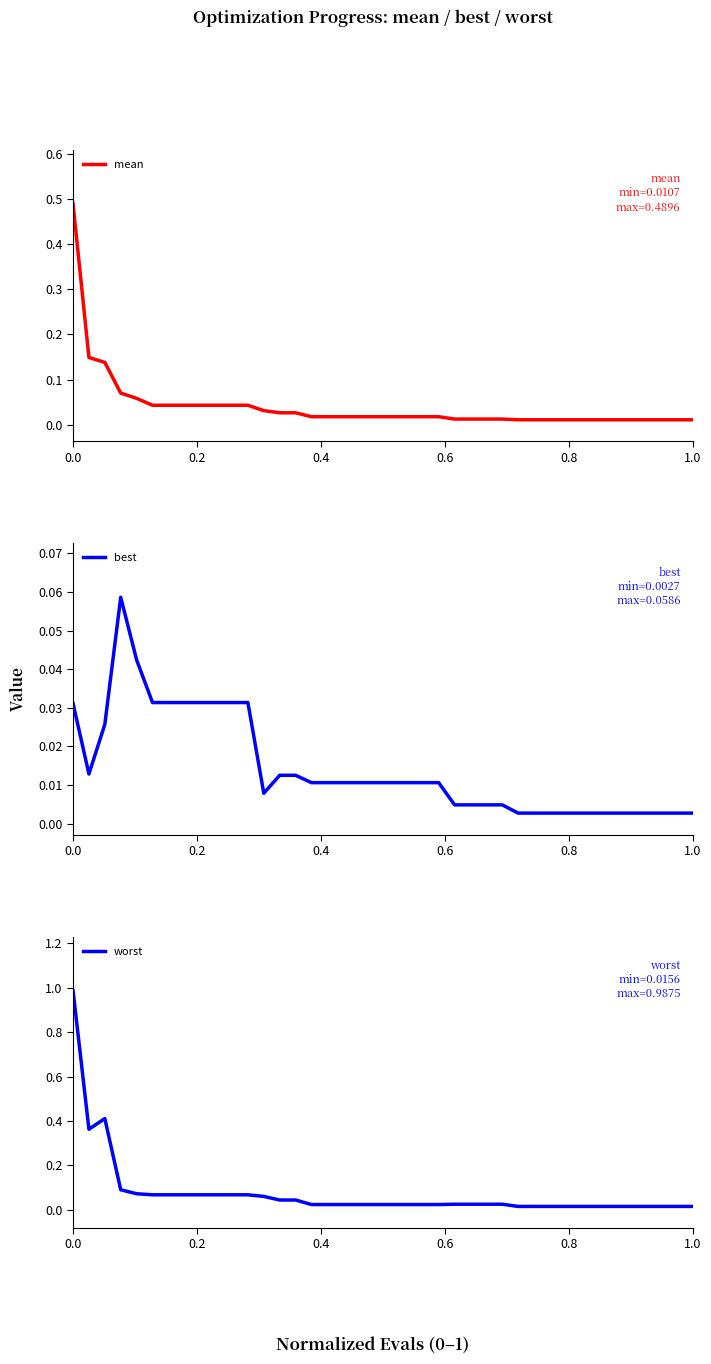

What is the maximum value for worst?

1.0